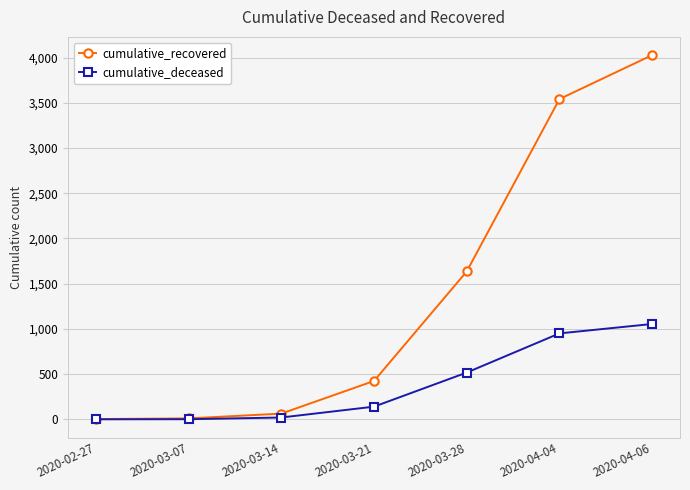

What is the value of the cumulative_recovered point at the 1st from the left?

3